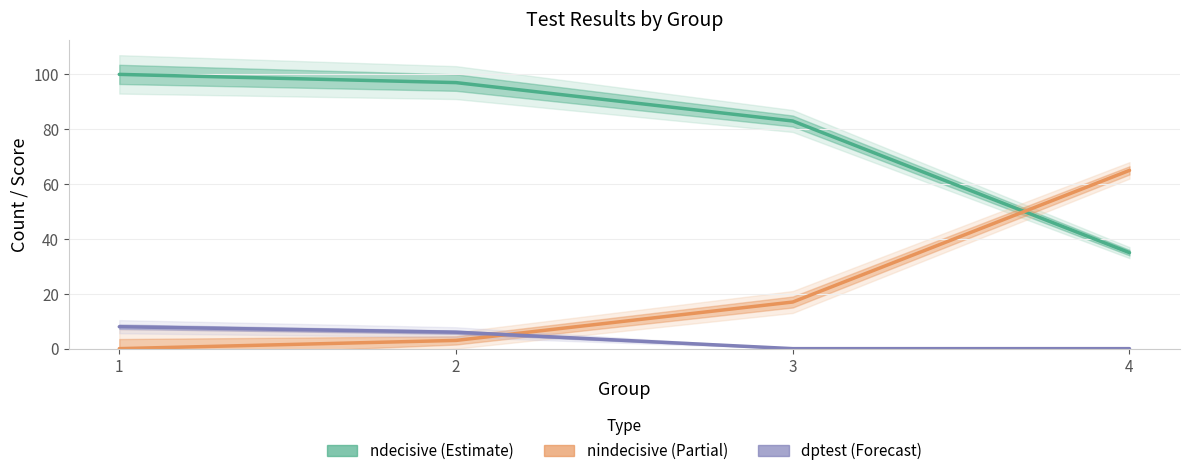

What is the total value across all series at 2?

106